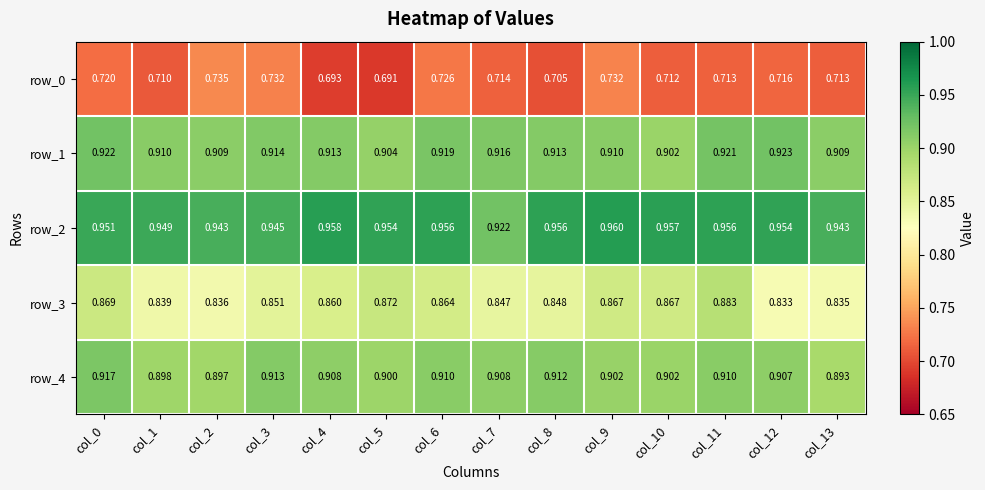

What value does the row_2 series have at col_3?

0.9